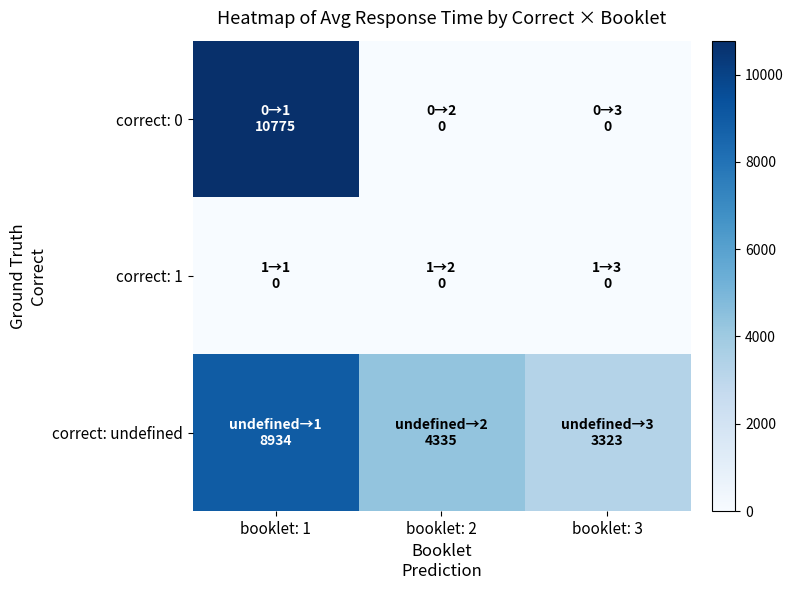

Between booklet: 2 and booklet: 3, which series saw the biggest shift?

correct: undefined